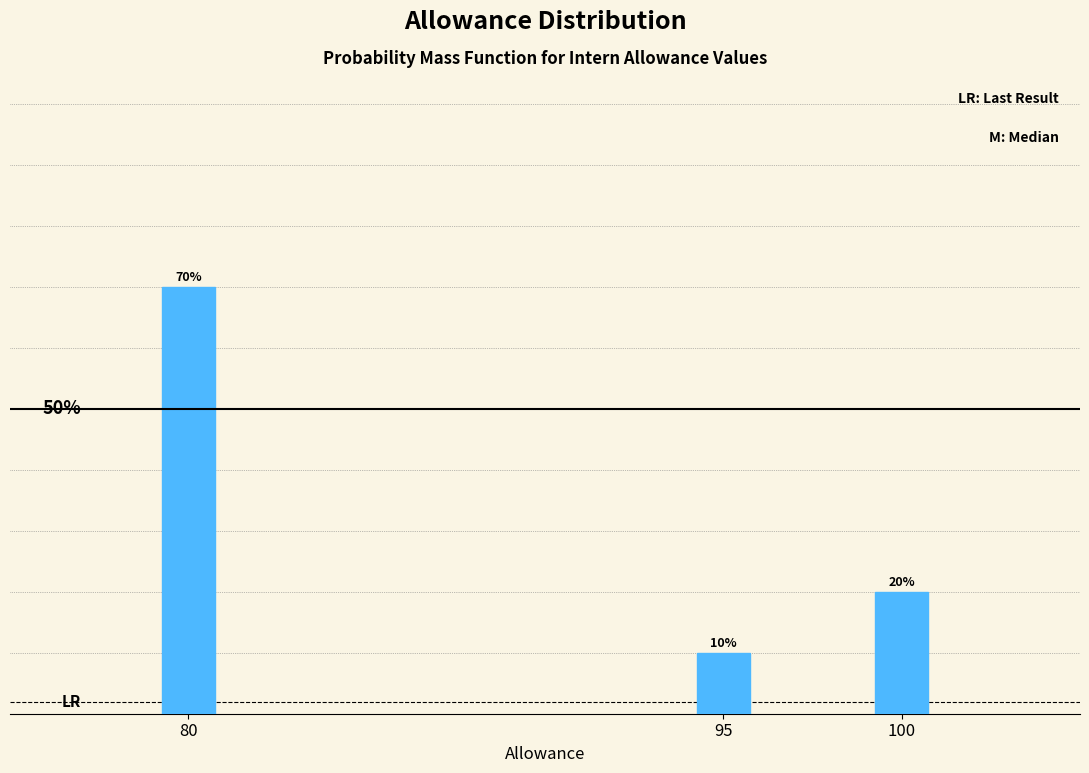

Rank the categories by value from lowest to highest.

95, 100, 80